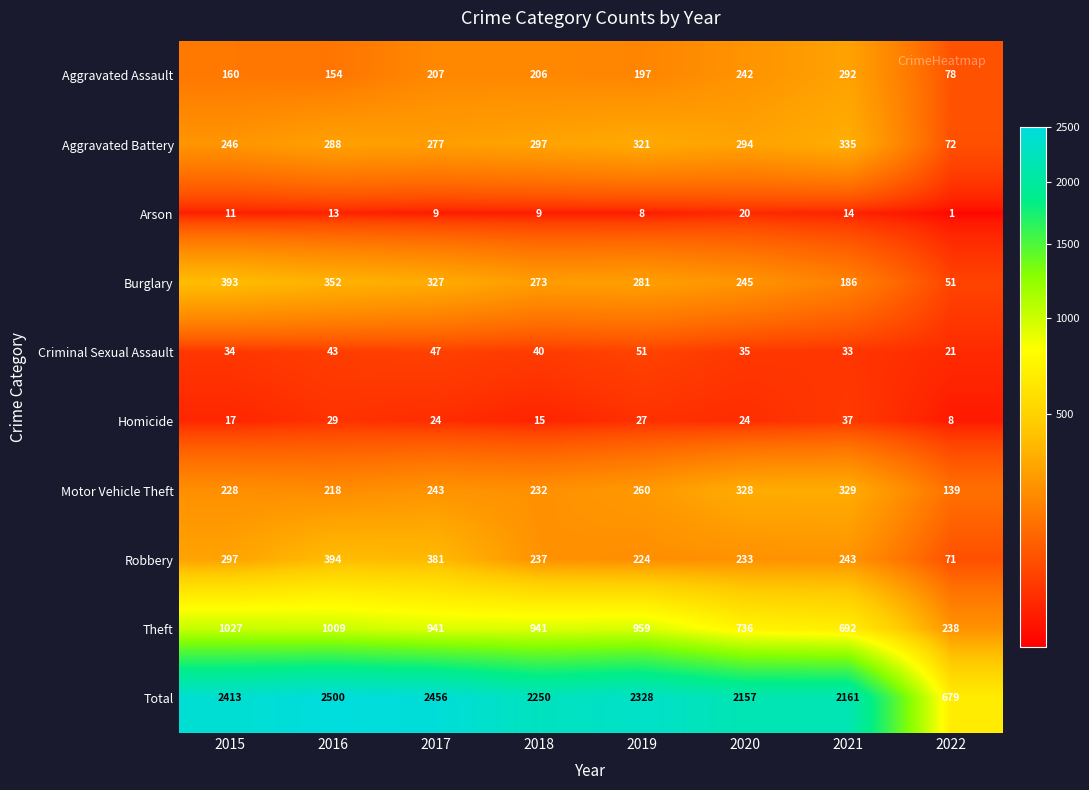

What is the total value across all series at 2021?

4322